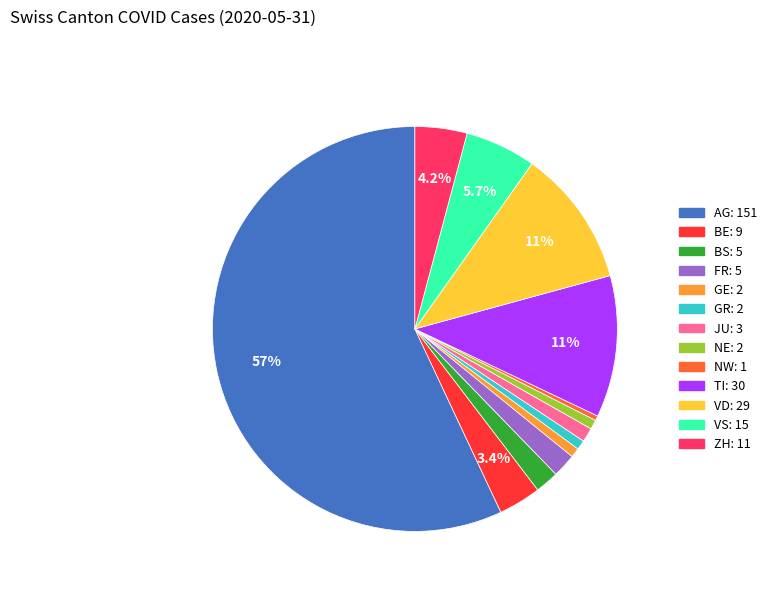

Is there any slice that represents more than half of the pie?

Yes